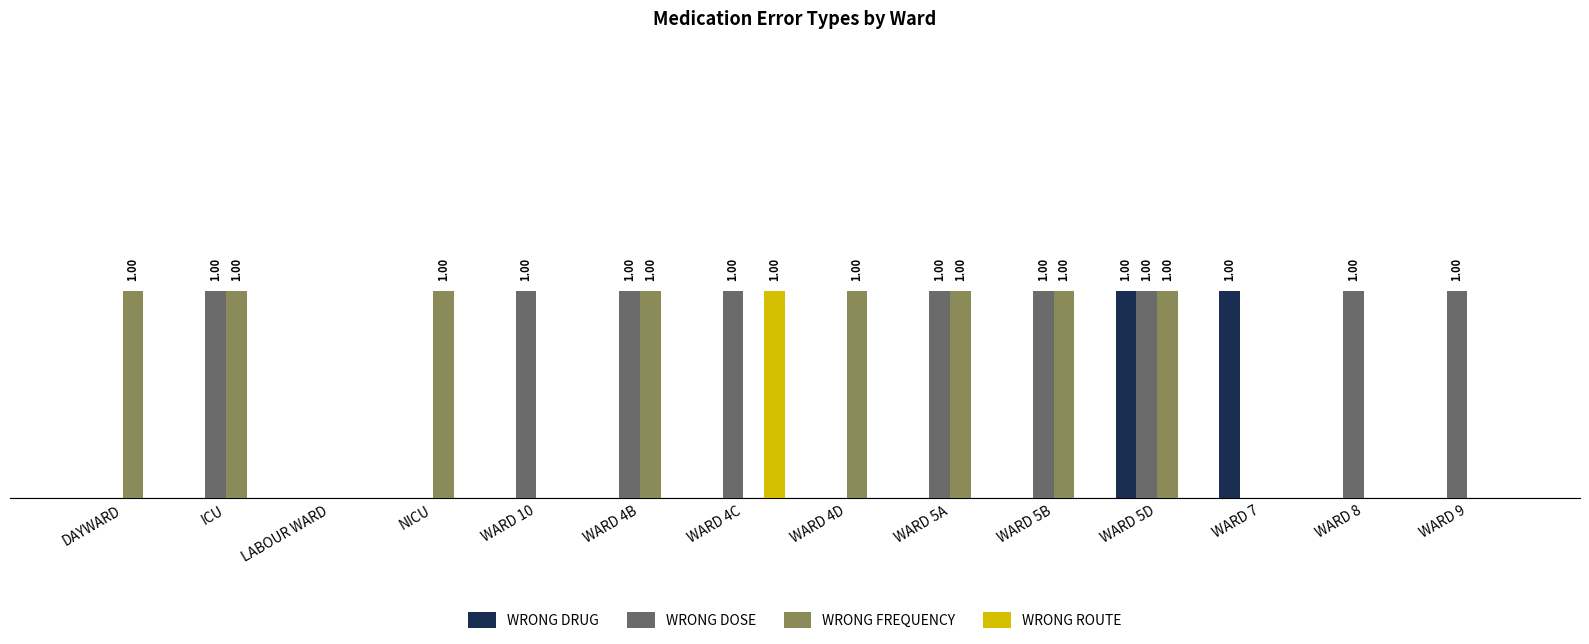

List the labels in order of WRONG ROUTE value, smallest first.

DAYWARD, ICU, LABOUR WARD, NICU, WARD 10, WARD 4B, WARD 4D, WARD 5A, WARD 5B, WARD 5D, WARD 7, WARD 8, WARD 9, WARD 4C